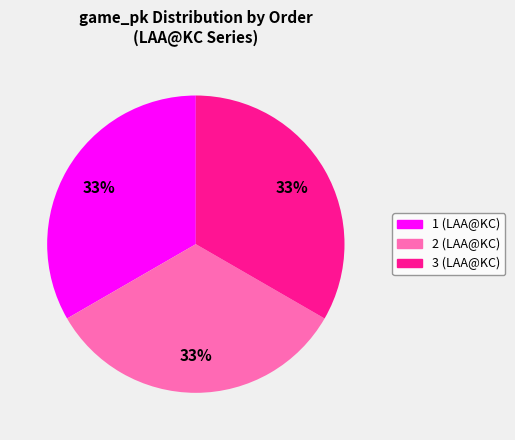

Is 1 the majority of the pie?

No